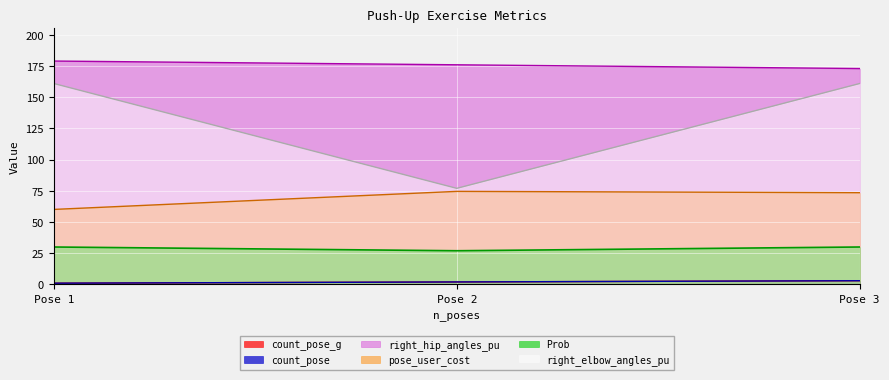

Does the chart display data point markers on the line(s)?

No